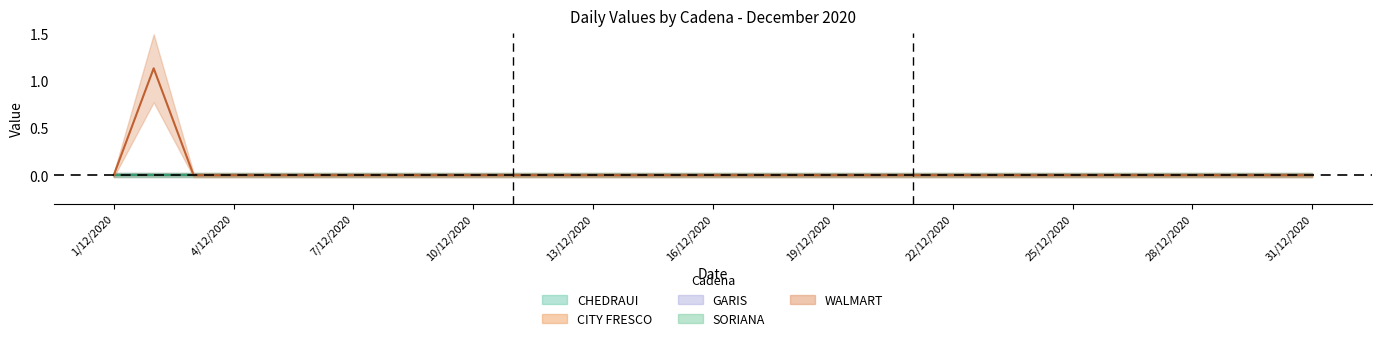

True or false: CHEDRAUI and WALMART intersect in this chart.

False